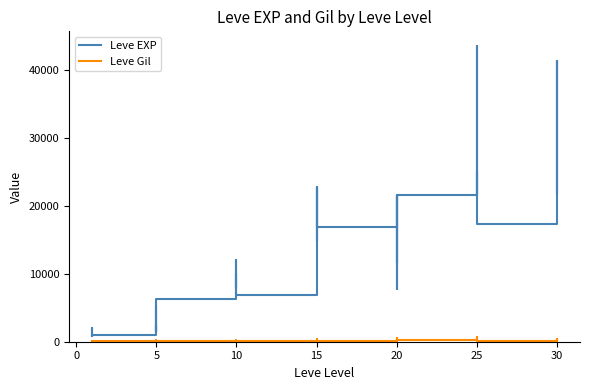

Count the number of categories in the chart.

40